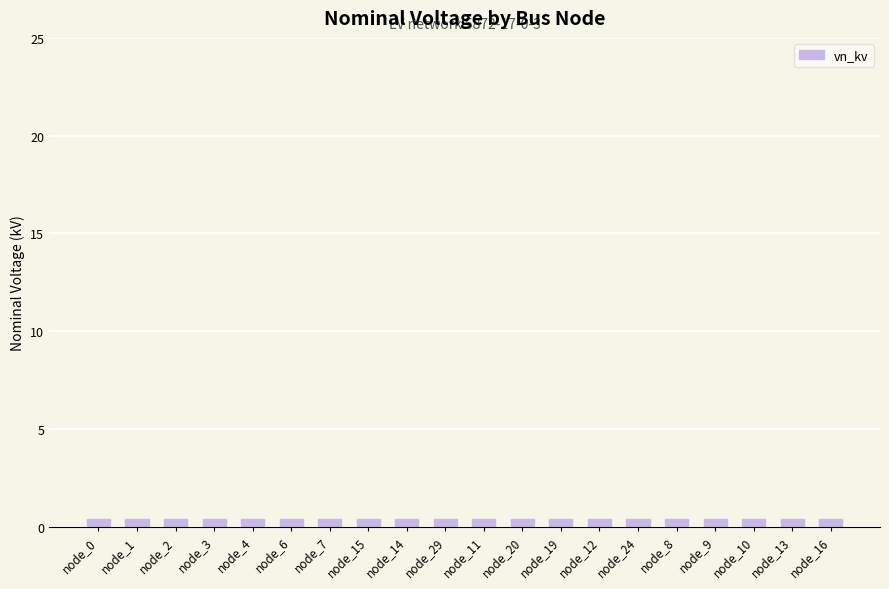

At which label is the value closest to 10?

node_0